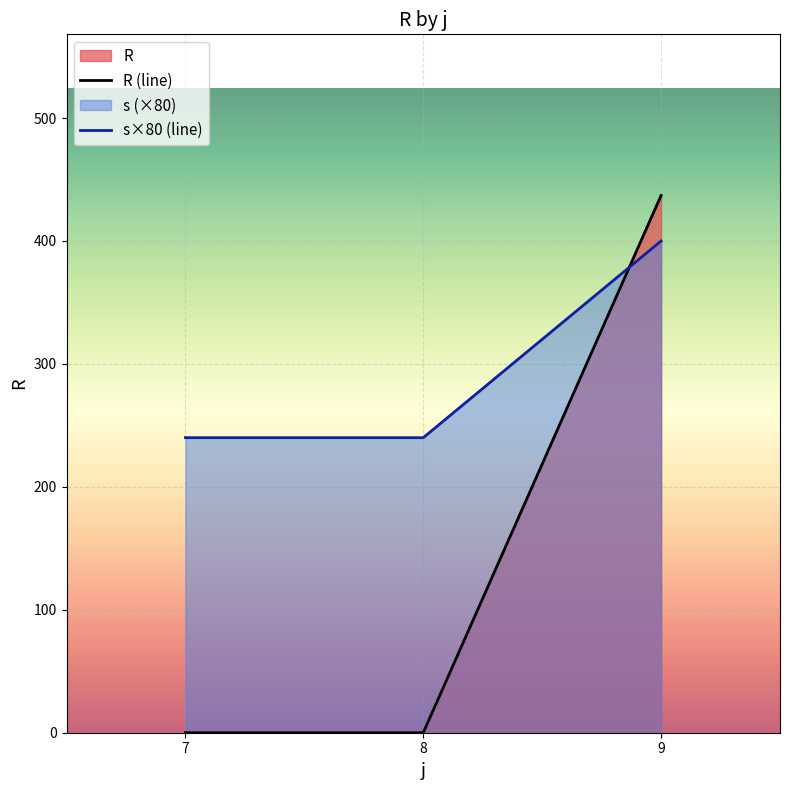

List the series in order of their overall mean, highest first.

s×80 (line), R (line)